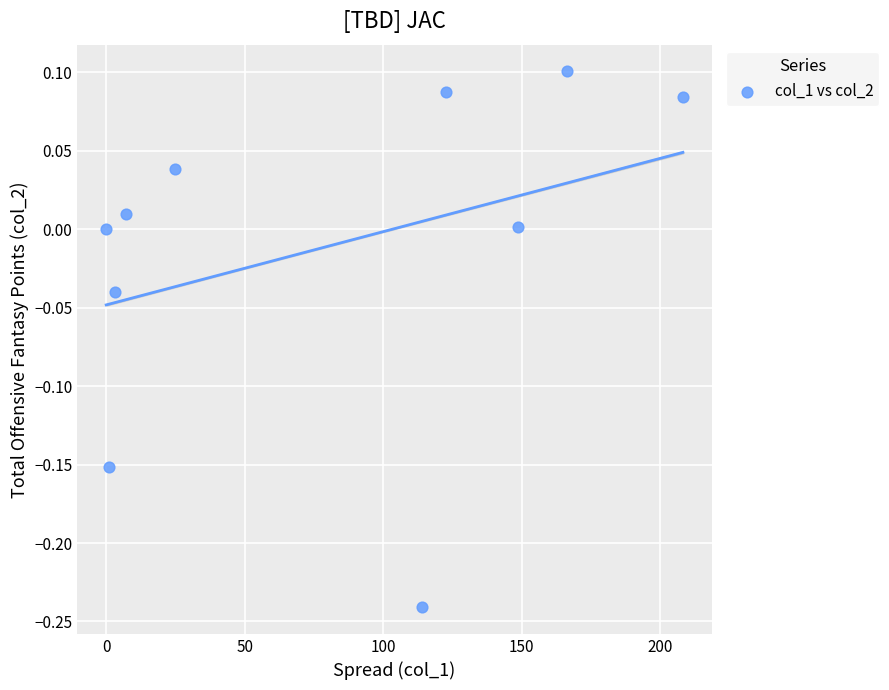

What is the range of X values (max minus min)?

208.2